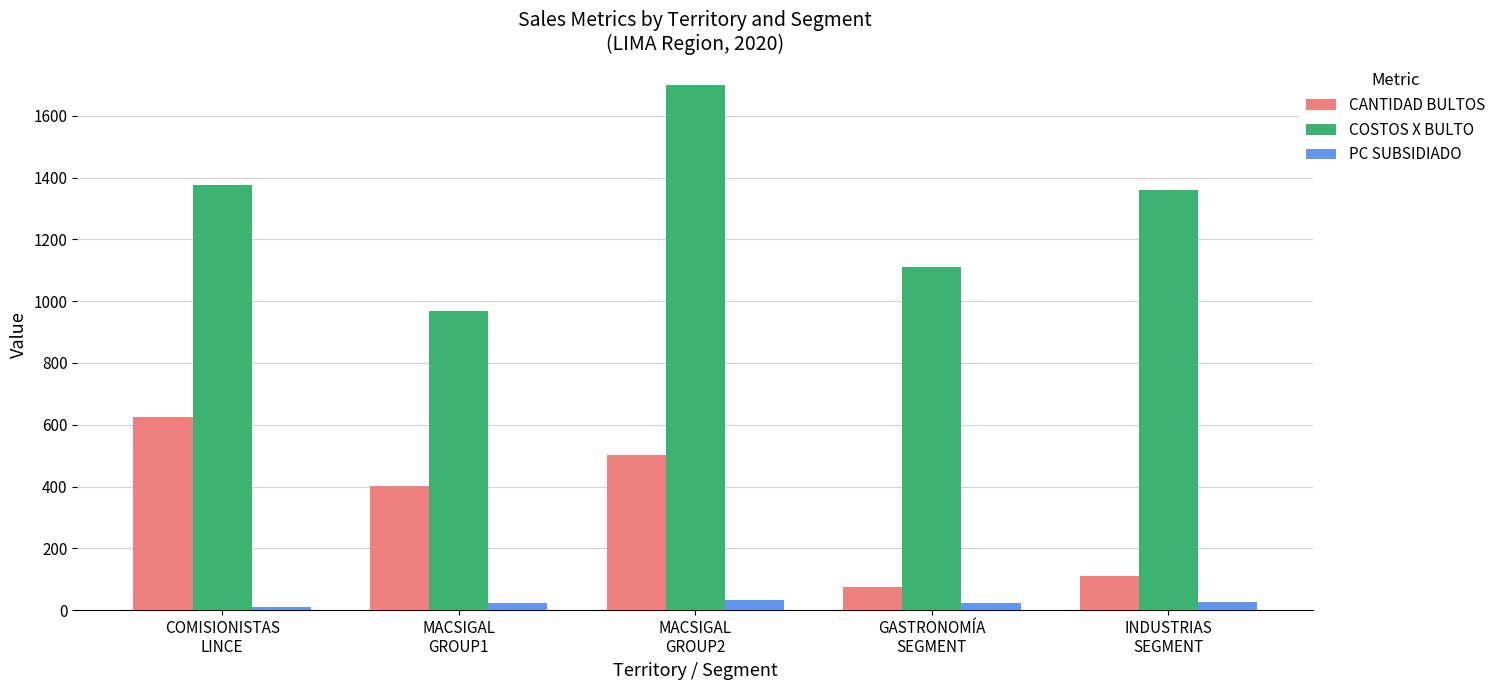

What is the value of the CANTIDAD BULTOS bar at the 1st from the left?

625.0